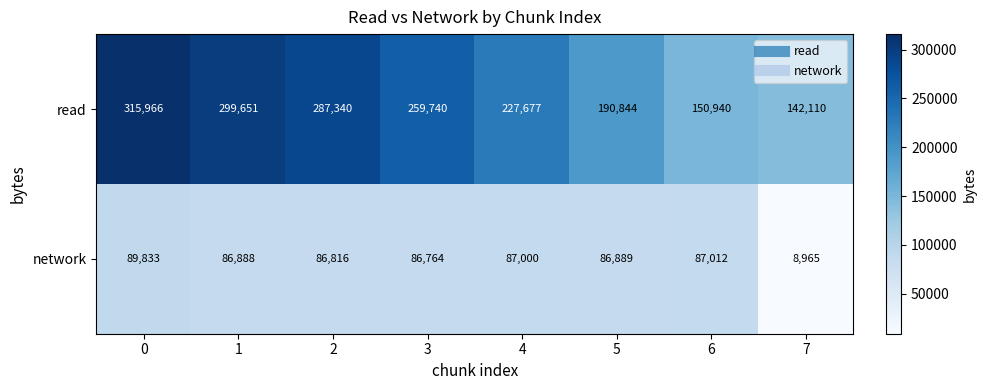

List the series in order of their peak value, highest first.

read, network